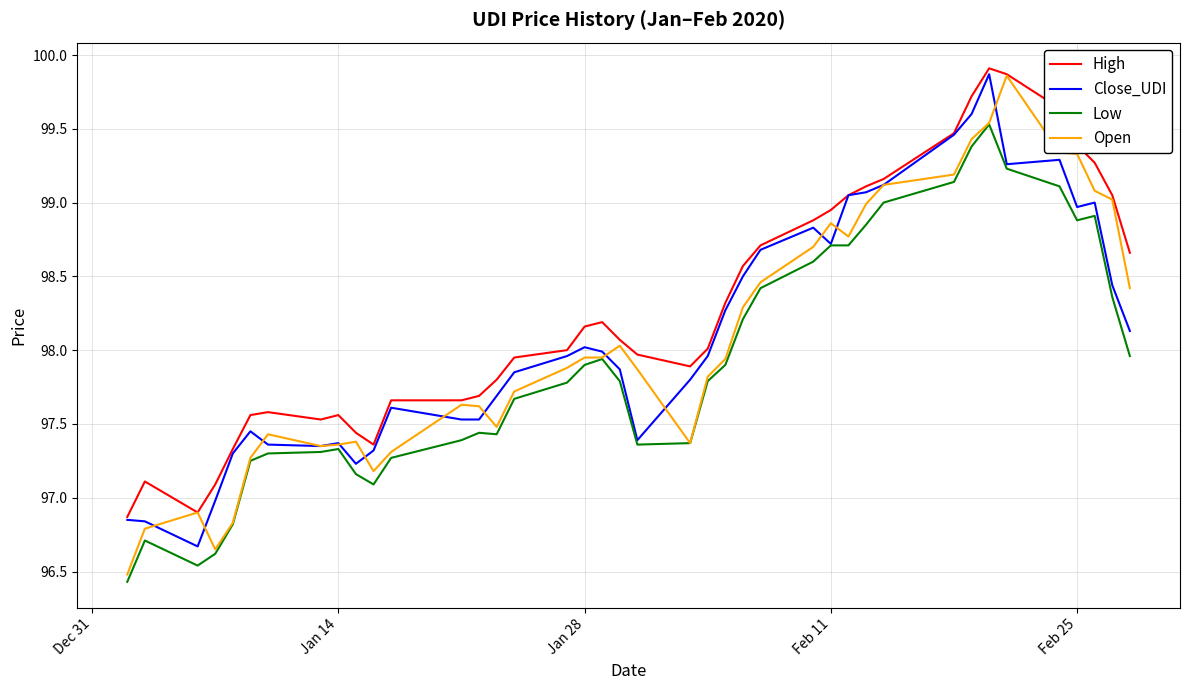

Does the chart display data point markers on the line(s)?

No